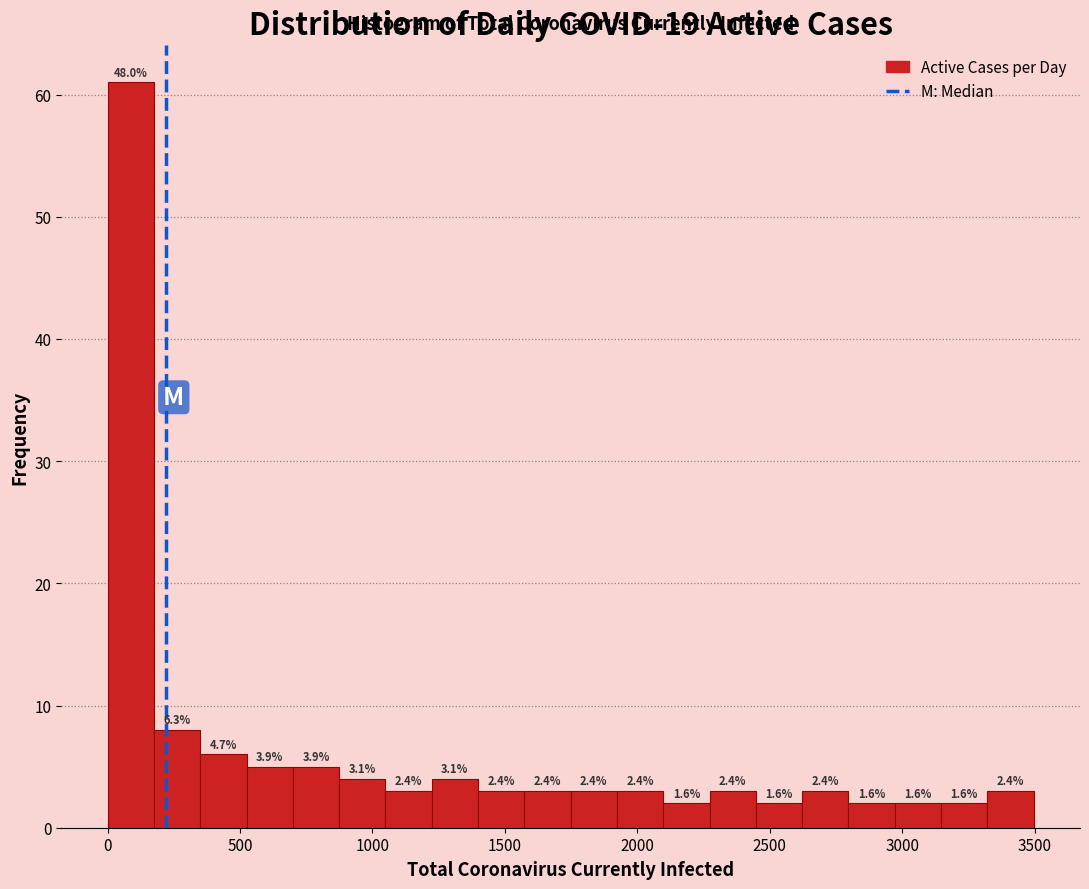

Around what value on the x-axis is the tallest bar? Give the approximate position of its centre, as read against the axis.

100